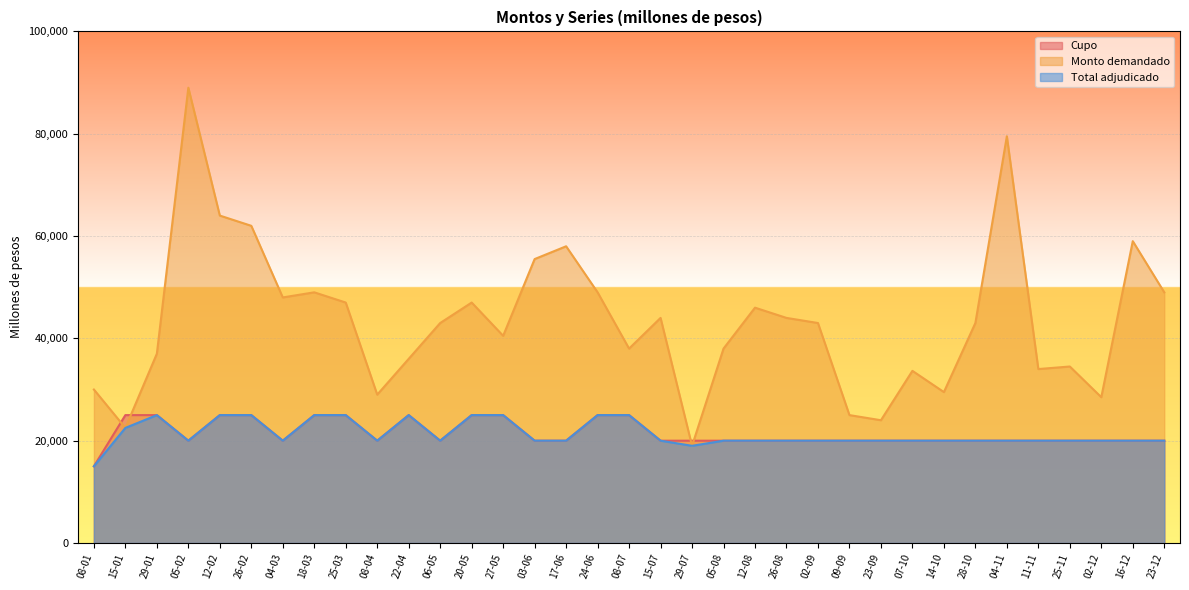

True or false: Monto demandado and Total adjudicado intersect in this chart.

False